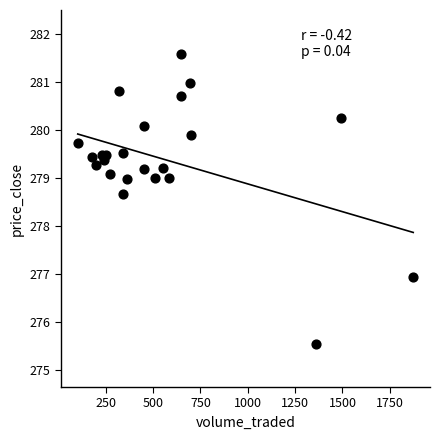

What Y value in the scatter plot is closest to 278?

278.7